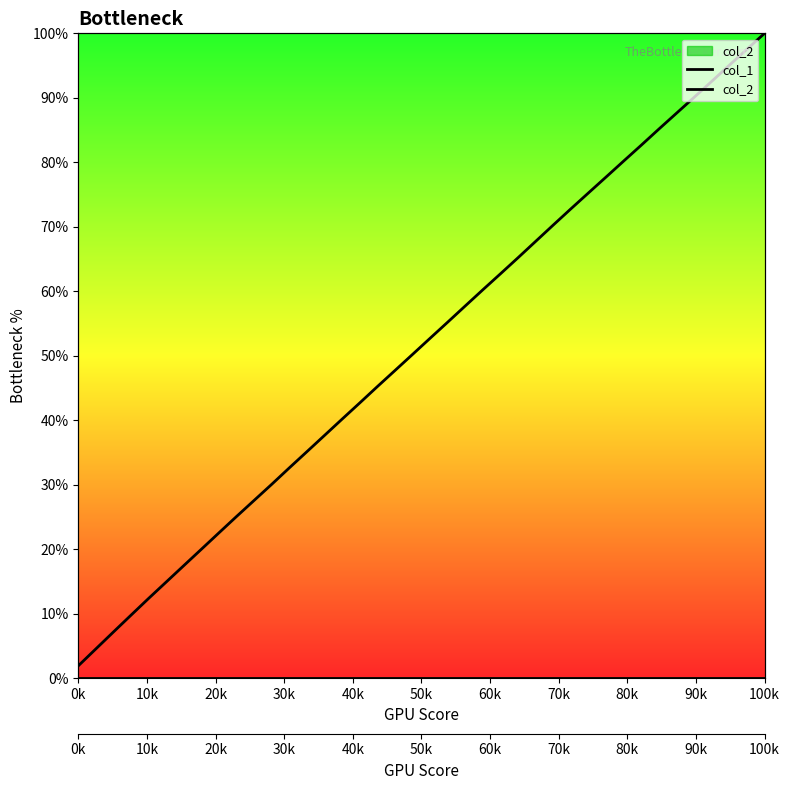

Reading right to left, transcribe all the data shown in this chart.

col_1: 100.0	97.5	95.1	92.6	90.1	87.6	85.2	82.7	80.2	77.7	75.3	72.8	70.3	67.8	65.2	62.7	60.3	57.7	55.2	52.7	50.2	47.7	45.2	42.7	40.2	37.7	35.1	32.6	30.1	27.6	25.1	22.6	20.0	17.5	14.9	12.4	9.8	7.2	4.5	1.9
col_2: 0.0	0.0	0.0	0.0	0.0	0.0	0.0	0.0	0.0	0.0	0.0	0.0	0.0	0.0	0.0	0.0	0.0	0.0	0.0	0.0	0.0	0.0	0.0	0.0	0.0	0.0	0.0	0.0	0.0	0.0	0.0	0.0	0.0	0.0	0.0	0.0	0.0	0.0	0.0	0.0